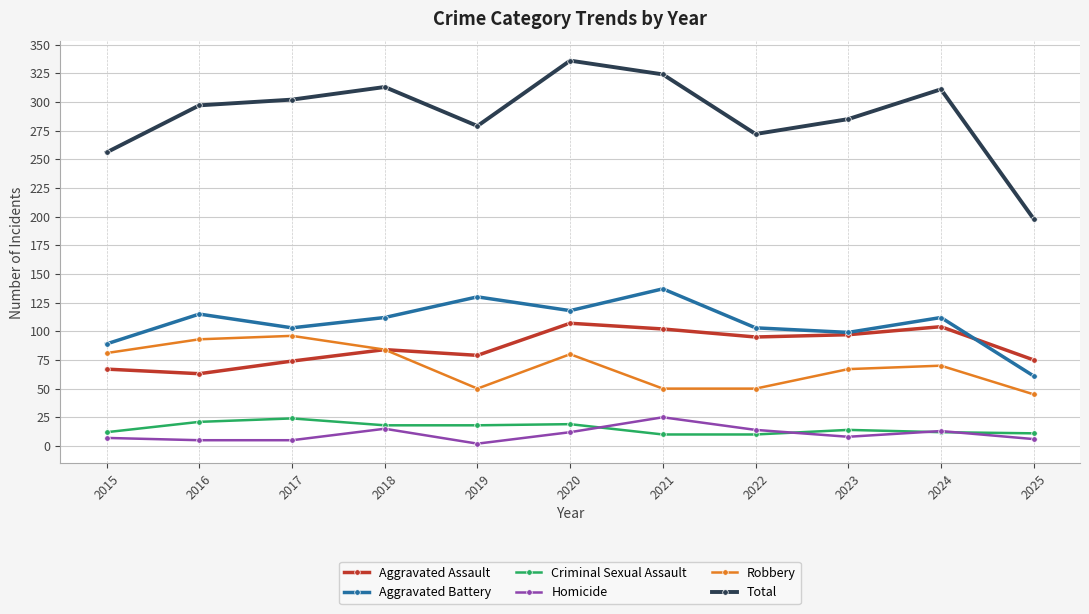

What is the difference between the Aggravated Assault values at 2019 and 2021?

23